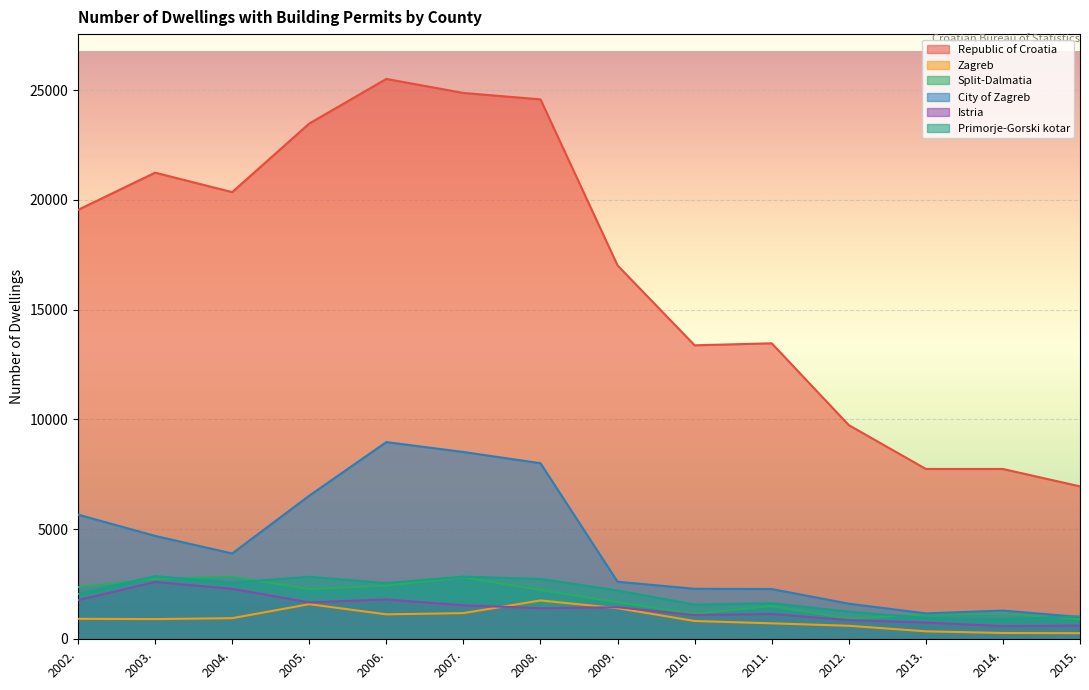

What is the lowest value of the City of Zagreb series?

995